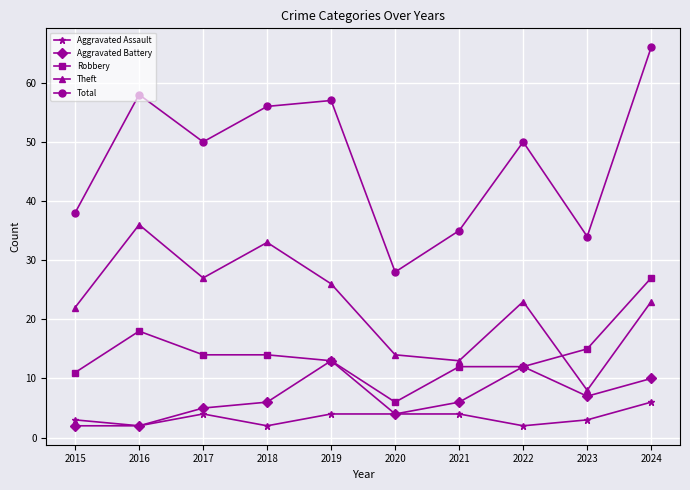

At which category is the sum across all series the highest?

2024